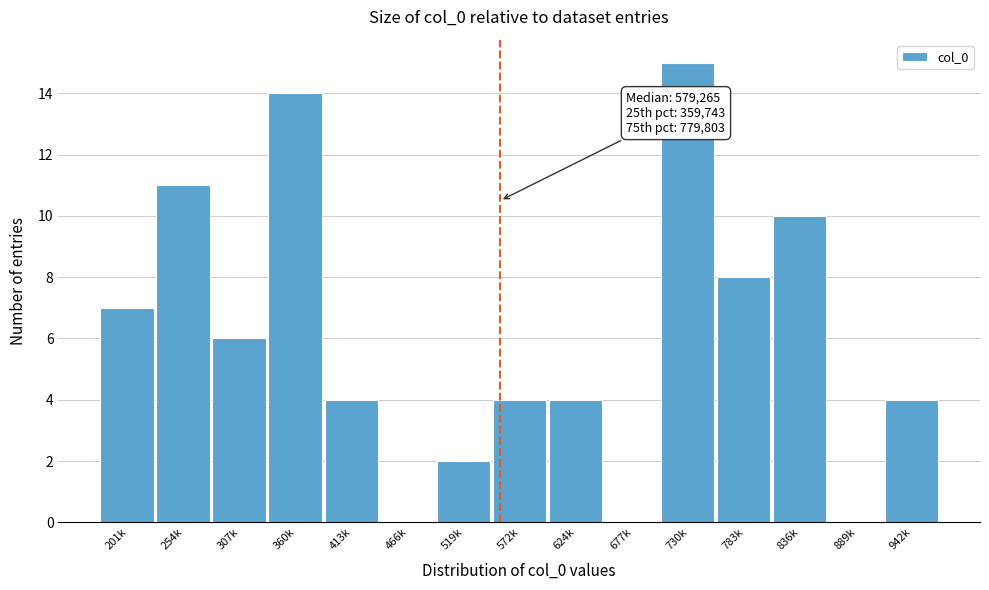

Reading left to right, list all the values displayed in this chart.

201k=7	254k=11	307k=6	360k=14	413k=4	466k=0	519k=2	572k=4	624k=4	677k=0	730k=15	783k=8	836k=10	889k=0	942k=4